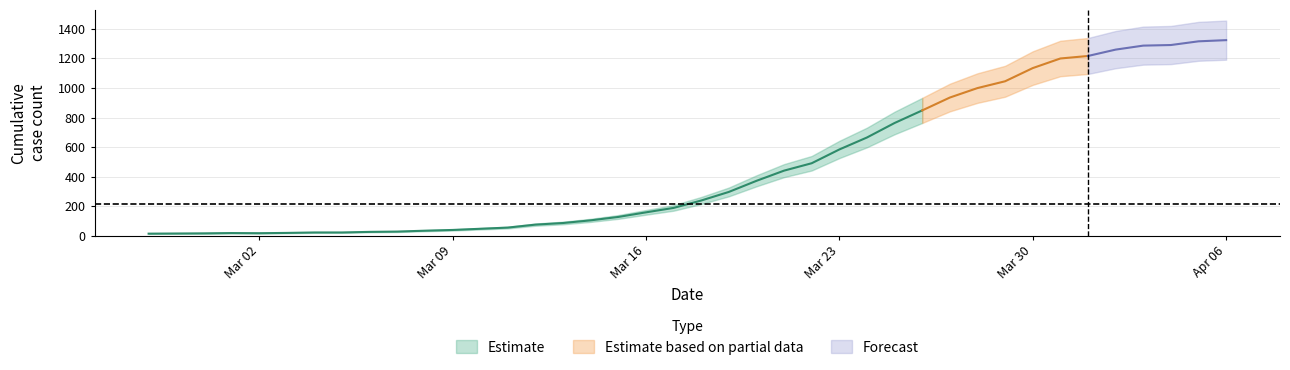

What is the value of the 17th point from the left?

105